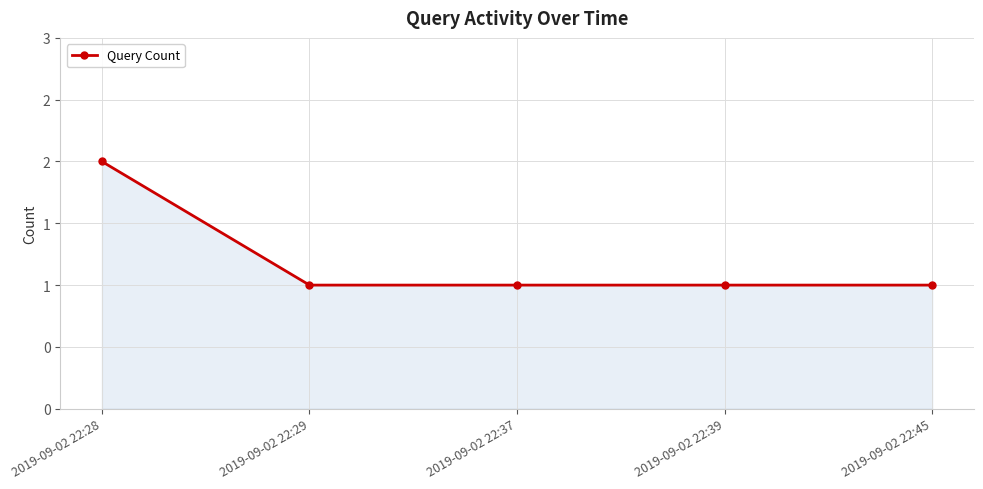

What is the ratio of the value at 2019-09-02 22:29 to the value at 2019-09-02 22:39?

1.0